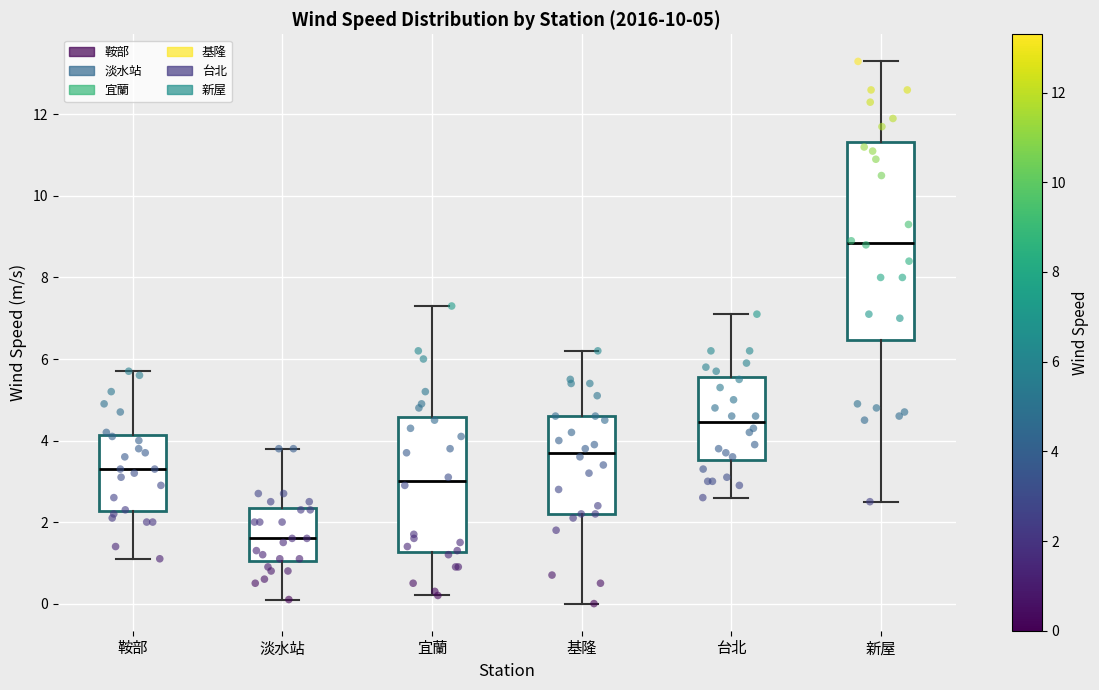

Where does the upper whisker of the box for 淡水站 end on the y-axis? The values are not printed on the chart, so give them approximately, as read against the axis.

3.8